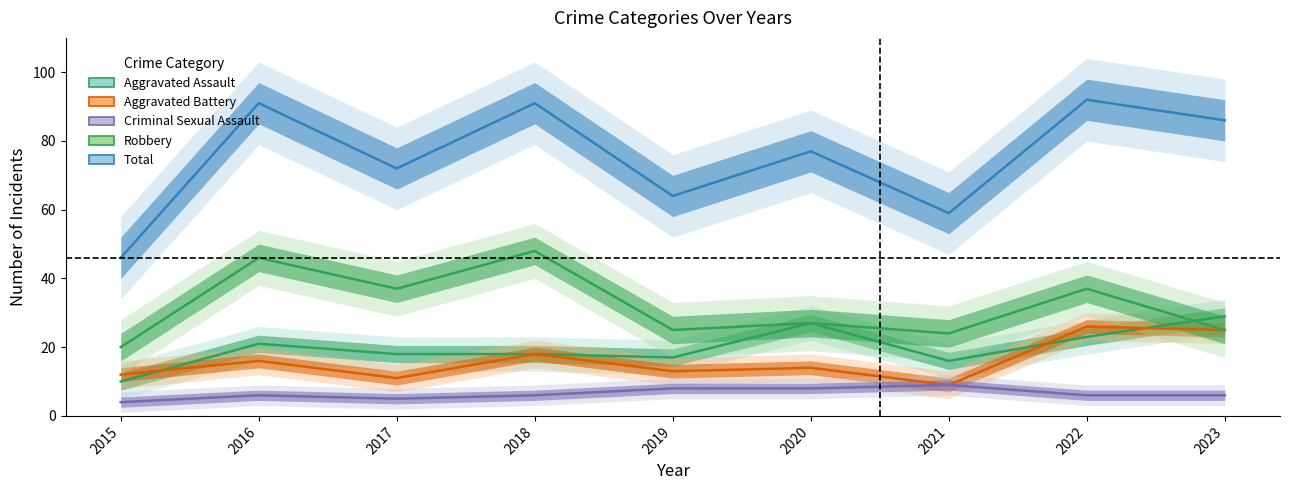

Is the value of Aggravated Battery at 2017 greater than the value of Criminal Sexual Assault at 2019?

Yes